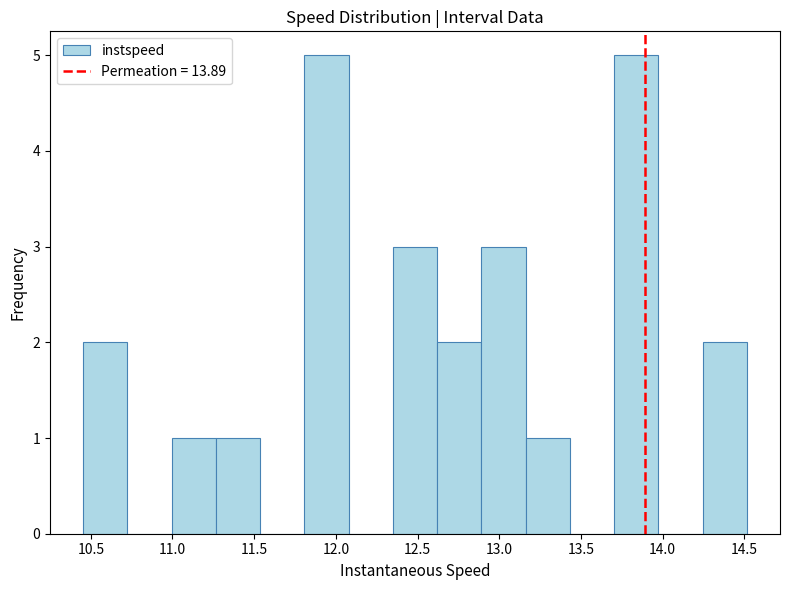

Reading left to right, transcribe this chart: for each bar, give the range it covers on the x-axis and its height. Neither the bar edges nor the heights are printed on the chart, so give them approximately, as read against the axes.

10.45 to 10.70: 2
10.70 to 11.00: 0
11.00 to 11.25: 1
11.25 to 11.55: 1
11.55 to 11.80: 0
11.80 to 12.10: 5
12.10 to 12.35: 0
12.35 to 12.60: 3
12.60 to 12.90: 2
12.90 to 13.15: 3
13.15 to 13.45: 1
13.45 to 13.70: 0
13.70 to 13.95: 5
13.95 to 14.25: 0
14.25 to 14.50: 2